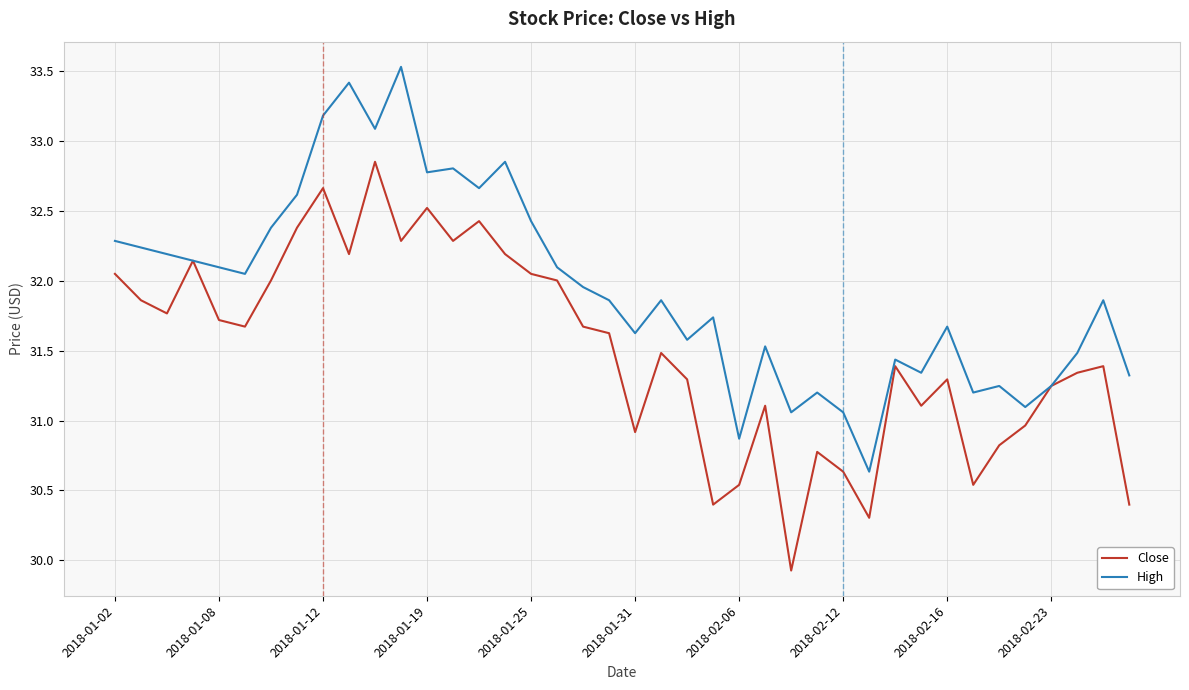

List the series in order of their overall mean, lowest first.

Close, High